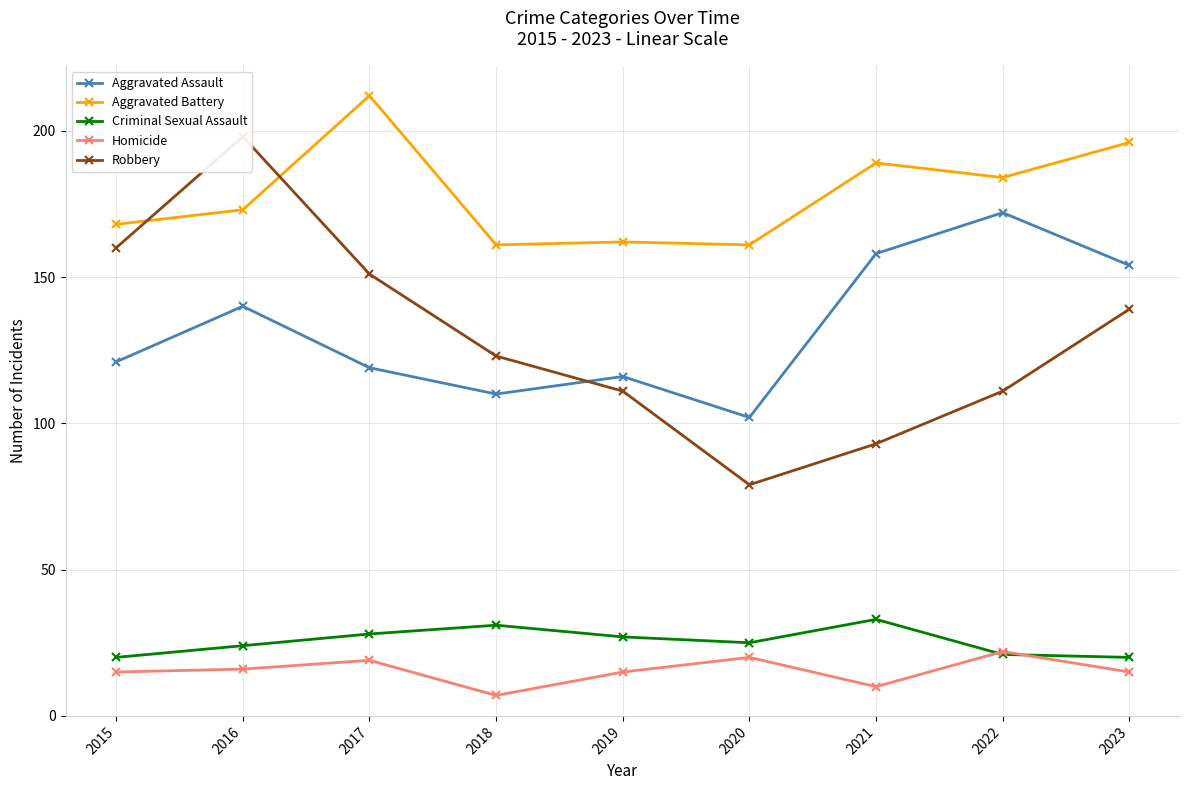

List the labels in order of Criminal Sexual Assault value, smallest first.

2015, 2023, 2022, 2016, 2020, 2019, 2017, 2018, 2021